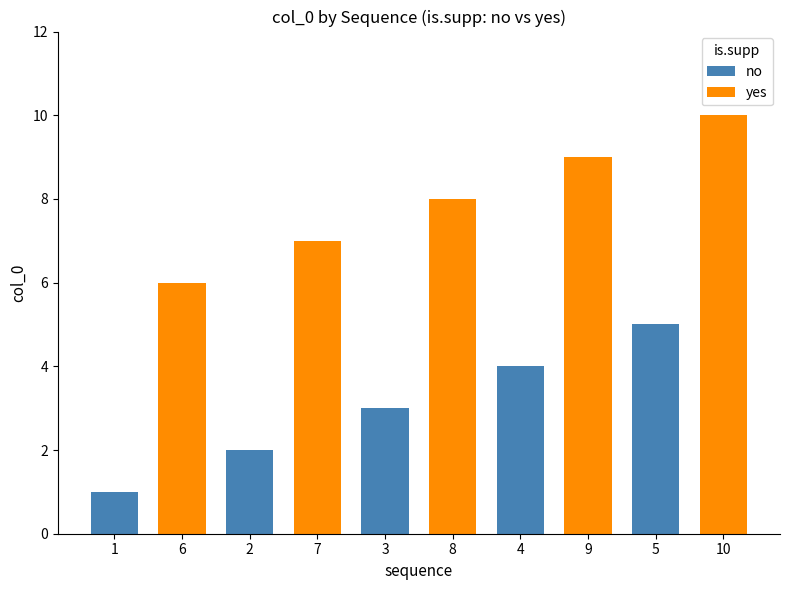

What is the label of the 4th bar from the left?

4